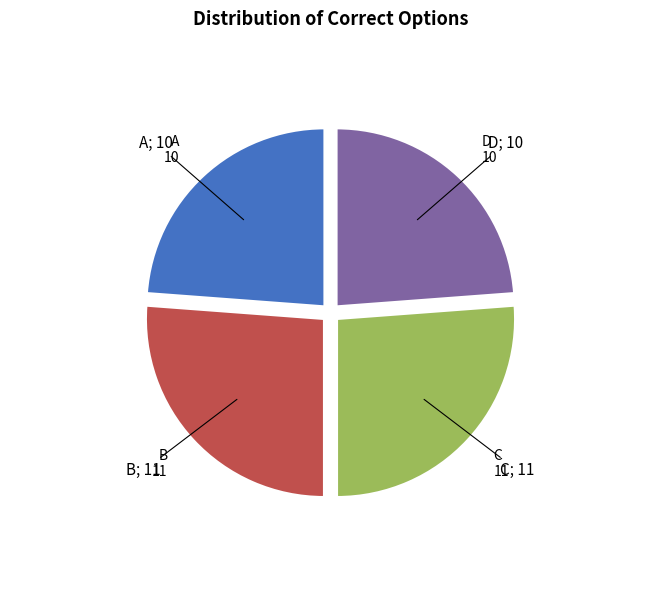

Is there a majority slice in this chart?

No